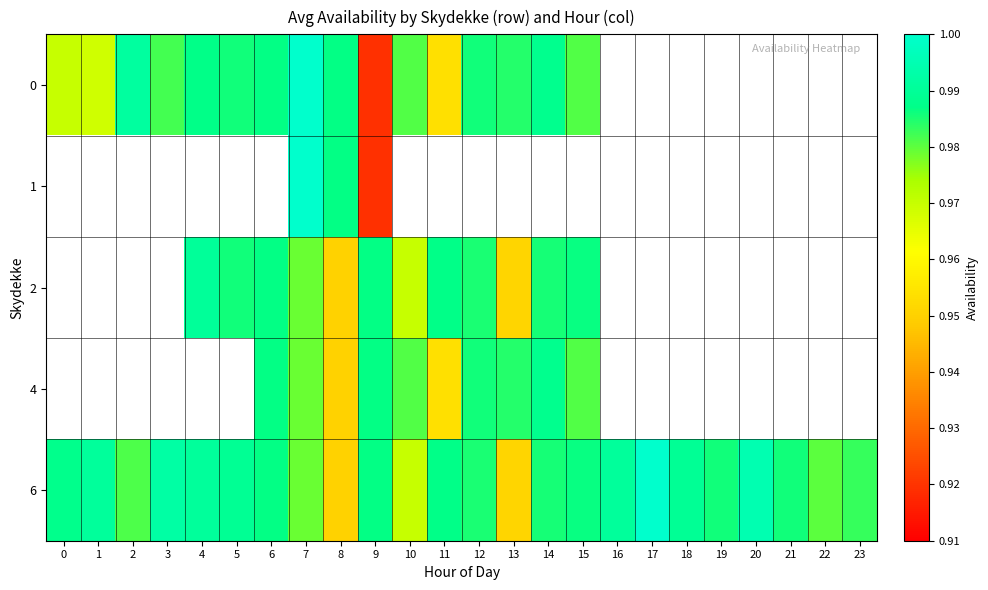

How many data points in 0 are above 0?

16